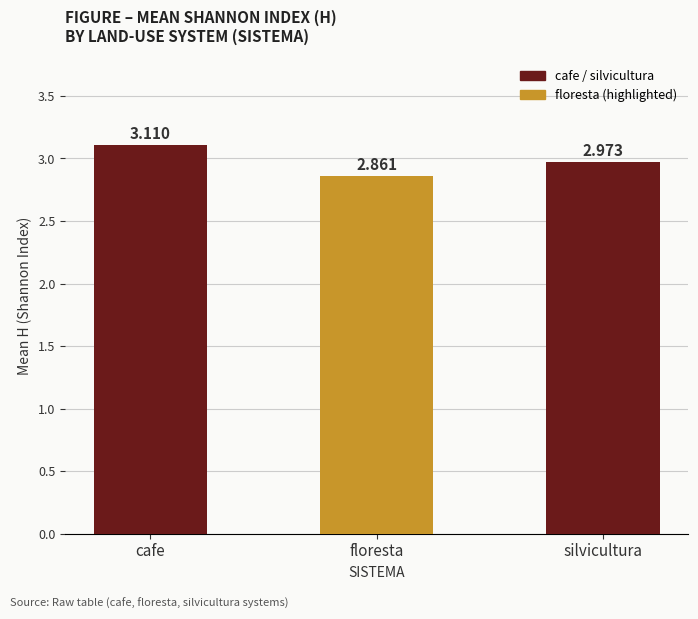

What position from the right is floresta?

2